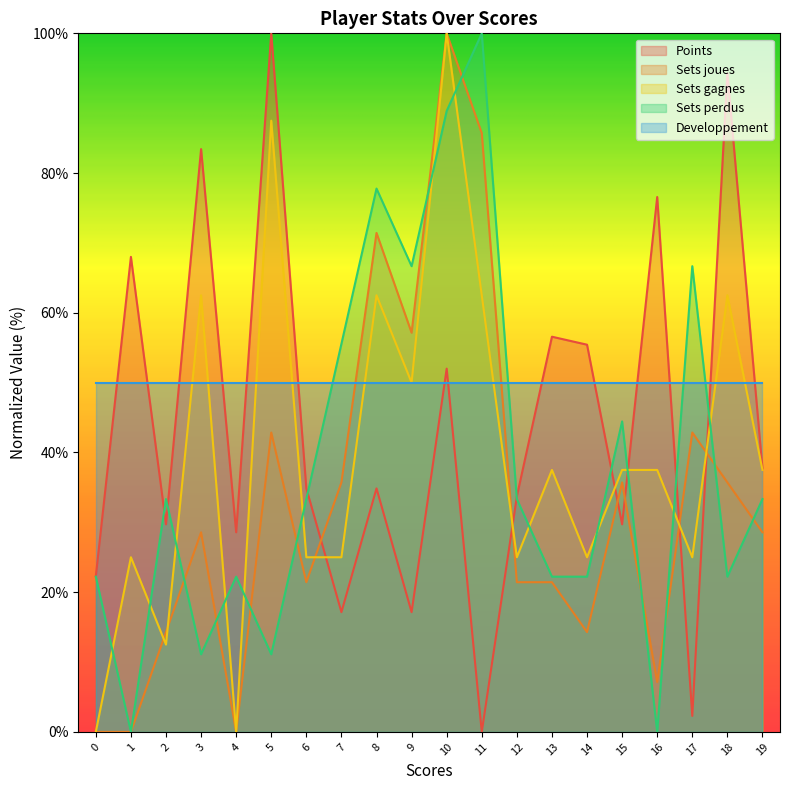

Is it true that Points equals 68.0 at 1?

True